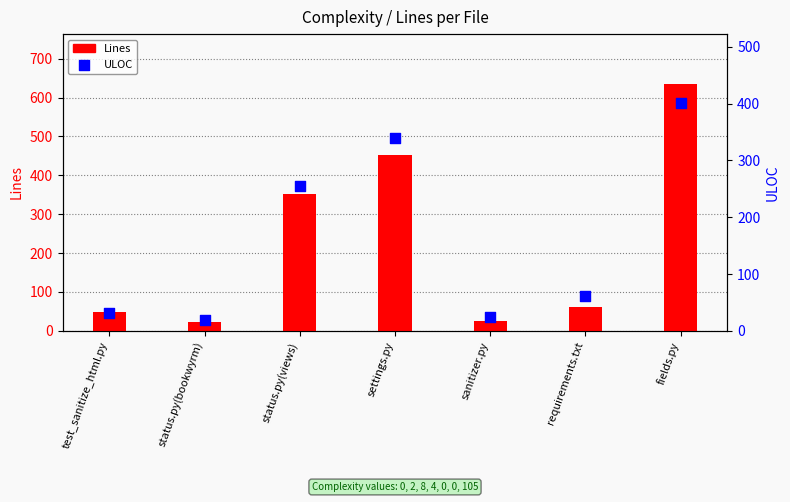

What is the total value across all series at fields.py?

1038